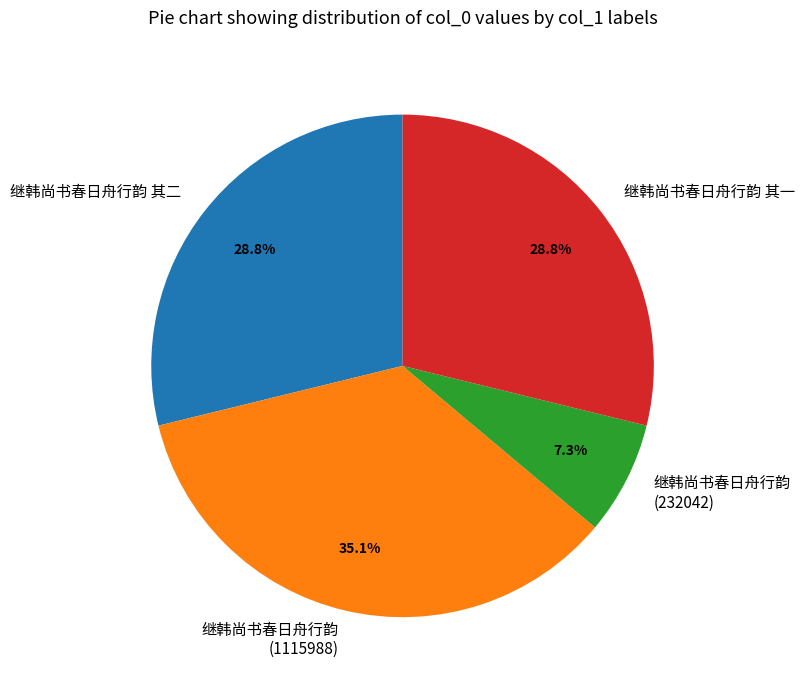

How many segments does this pie chart have?

4